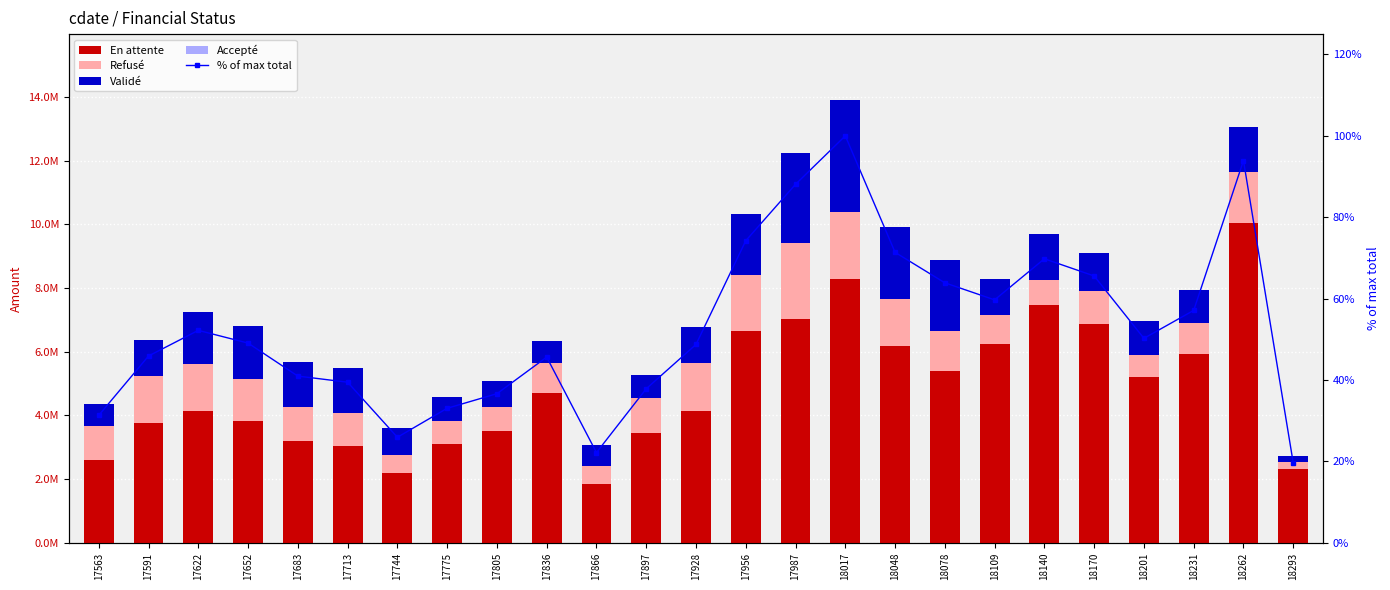

True or false: En attente has a value of 4152678.4 at 17928.

True